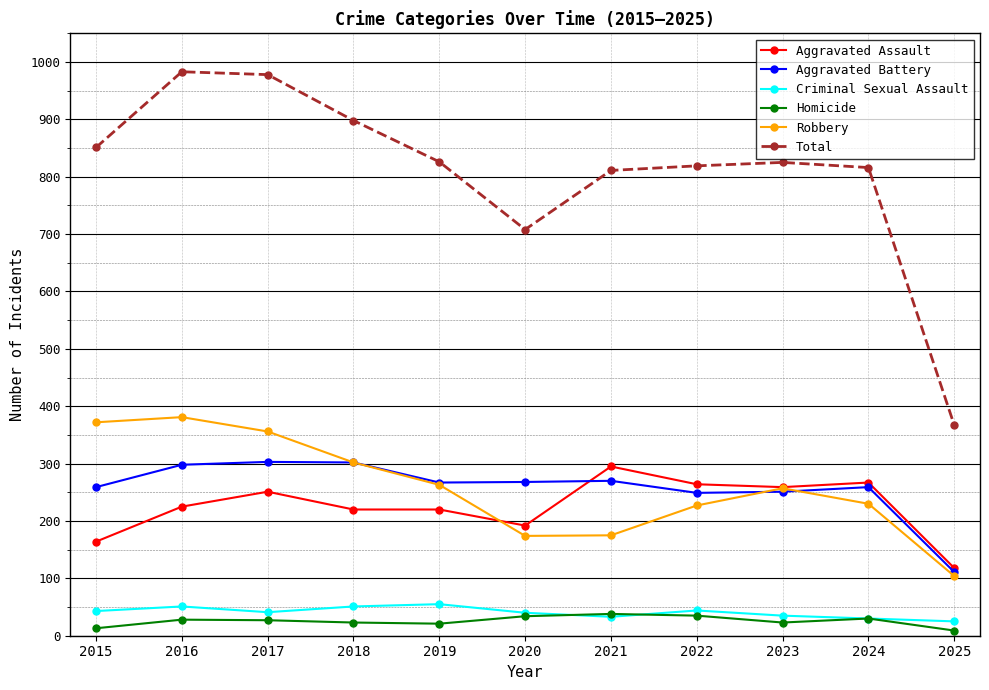

Which series has the largest range (max minus min)?

Total